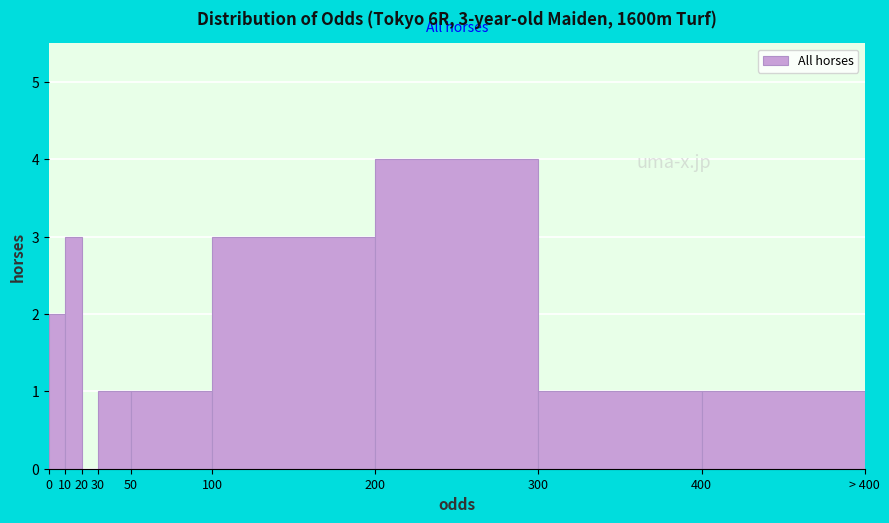

Reading left to right, transcribe all the data shown in this chart.

0=2	10=3	20=0	30=1	50=1	100=3	200=4	300=1	400=1